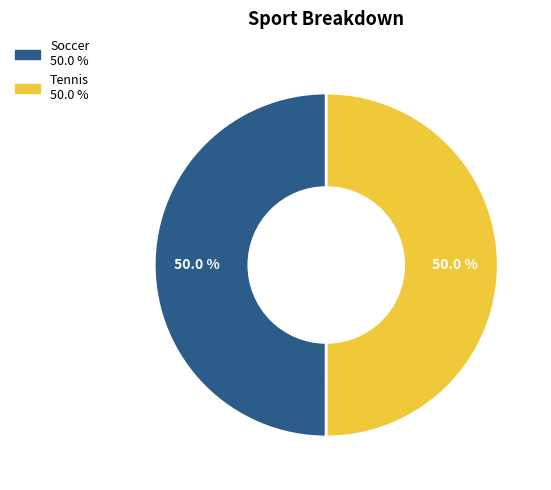

How many slices are in this pie chart?

2